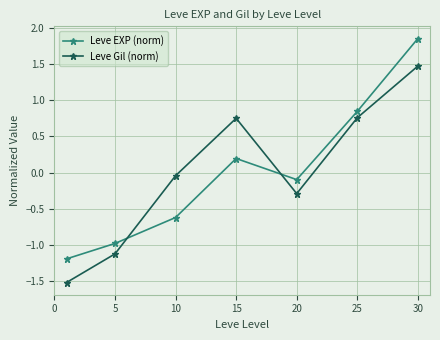

At how many categories does at least one series exceed 0?

3